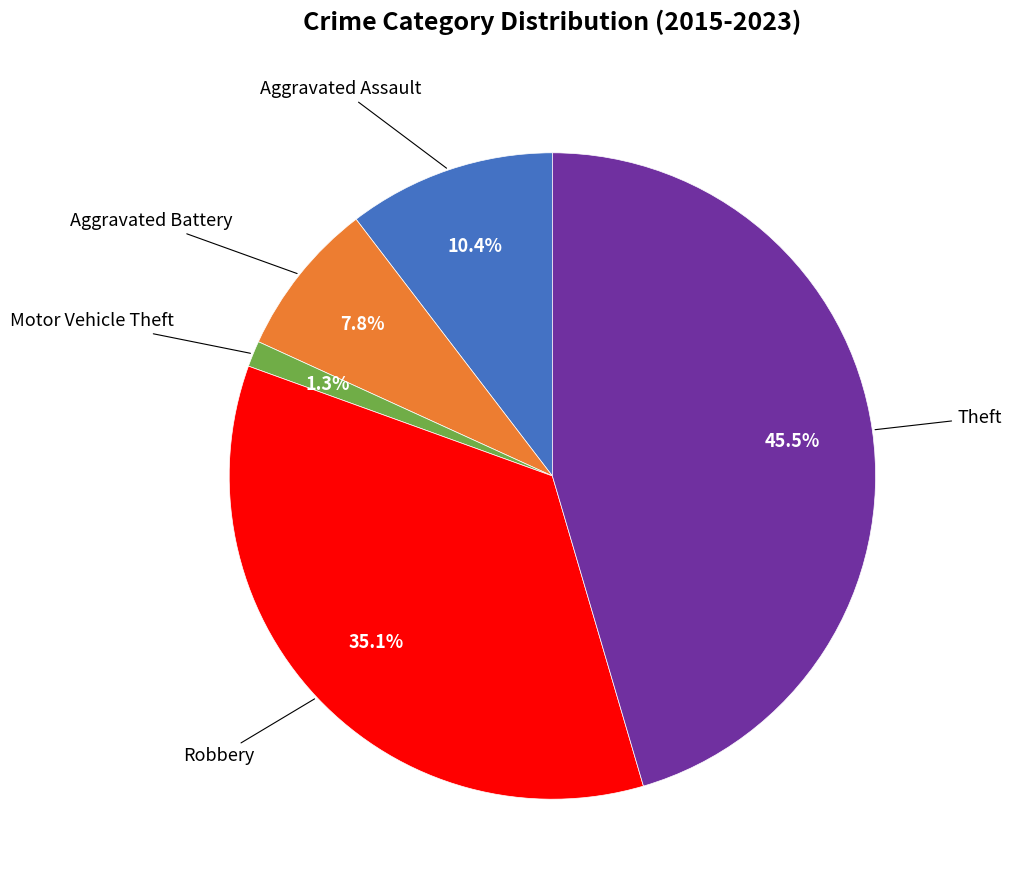

Is there any slice that represents more than half of the pie?

No